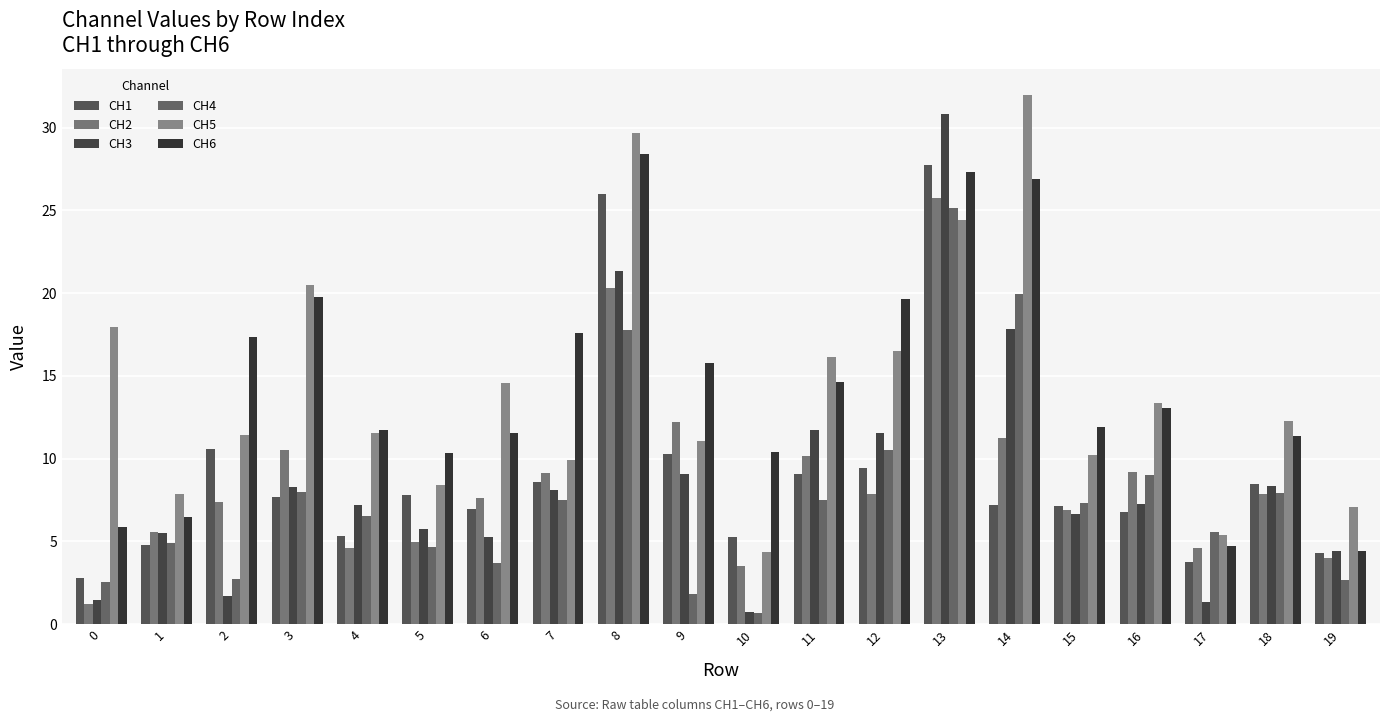

What is the maximum value for CH1?

27.8